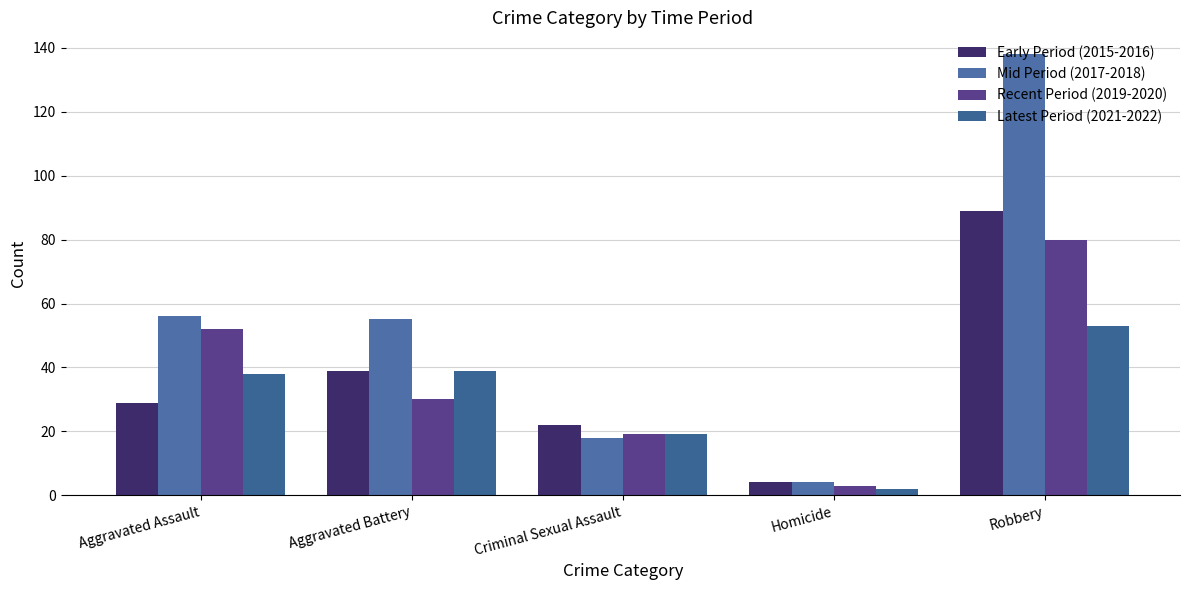

At which category is the sum across all series the highest?

Robbery